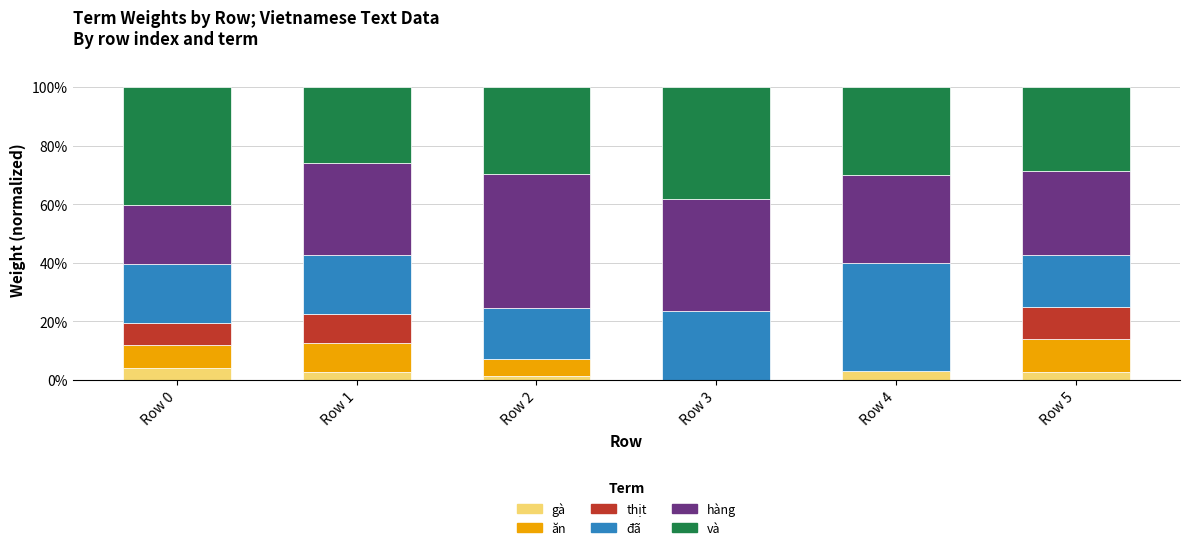

What is the total value across all series at Row 4?

100.0